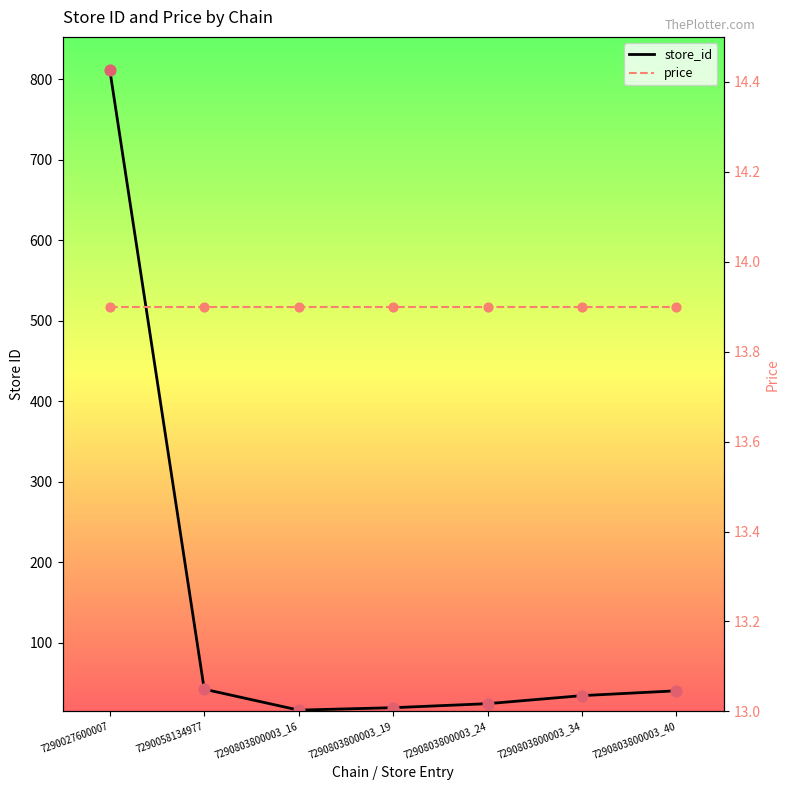

Which series has the widest spread of Y values?

store_id